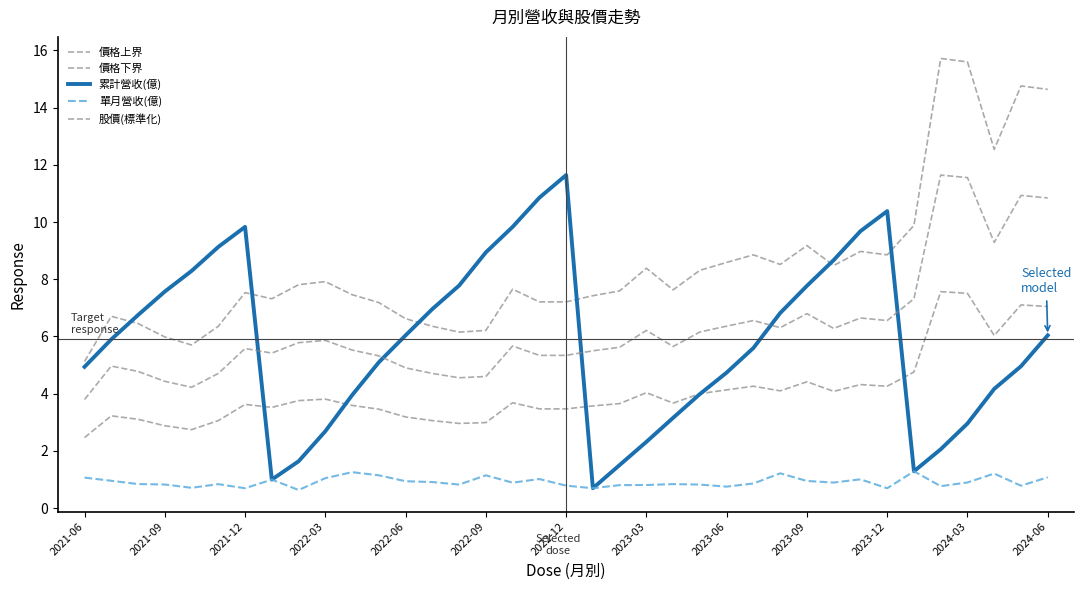

How many lines are shown in the chart?

5